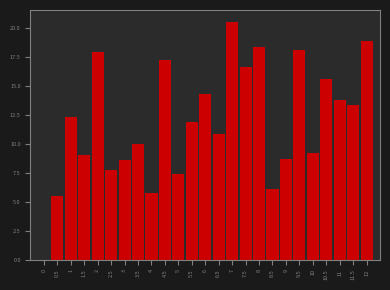

Reading left to right, extract all data points from this chart.

0=0.0	0.5=5.5	1=12.3	1.5=9.0	2=17.9	2.5=7.7	3=8.6	3.5=10.0	4=5.8	4.5=17.3	5=7.4	5.5=11.9	6=14.3	6.5=10.9	7=20.5	7.5=16.6	8=18.3	8.5=6.1	9=8.7	9.5=18.1	10=9.2	10.5=15.6	11=13.8	11.5=13.3	12=18.8